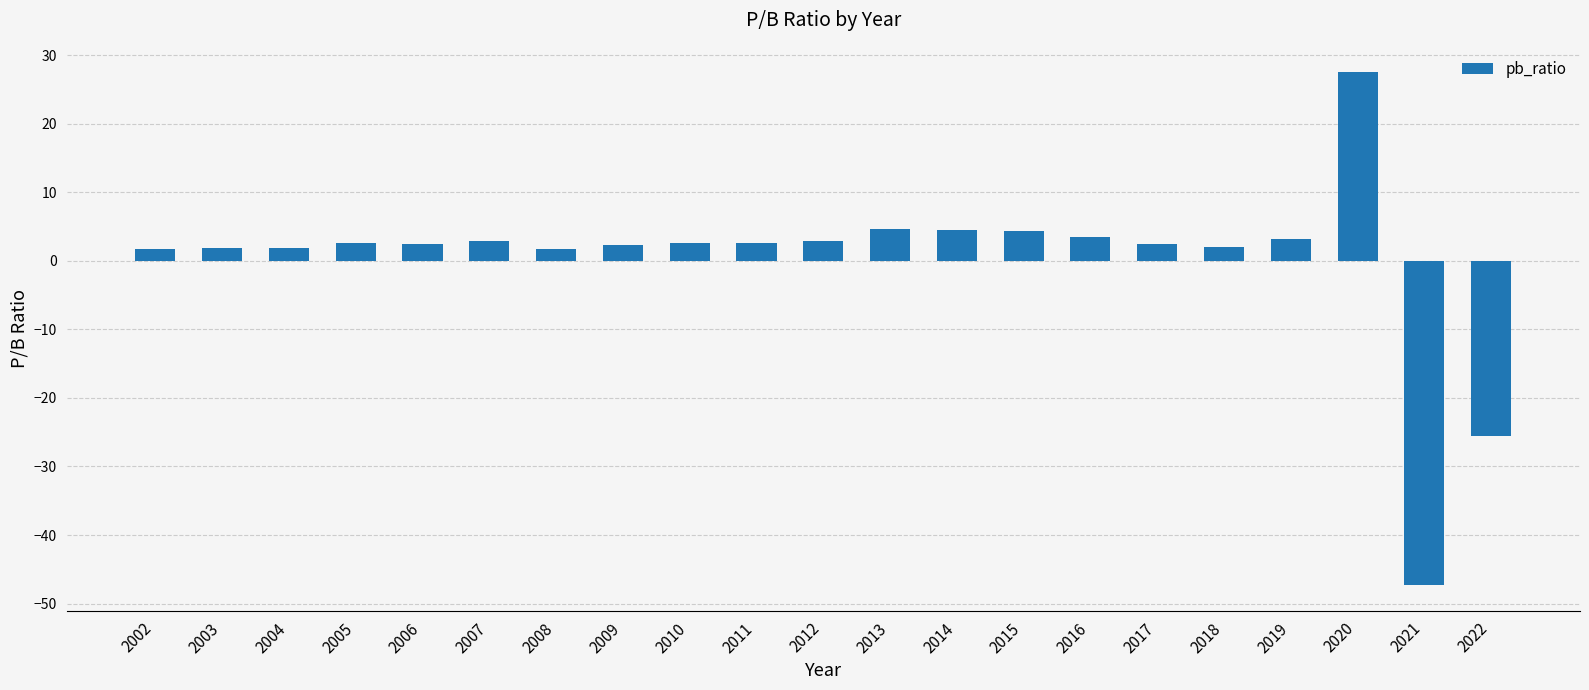

Which has a higher value, 2009 or 2021?

2009